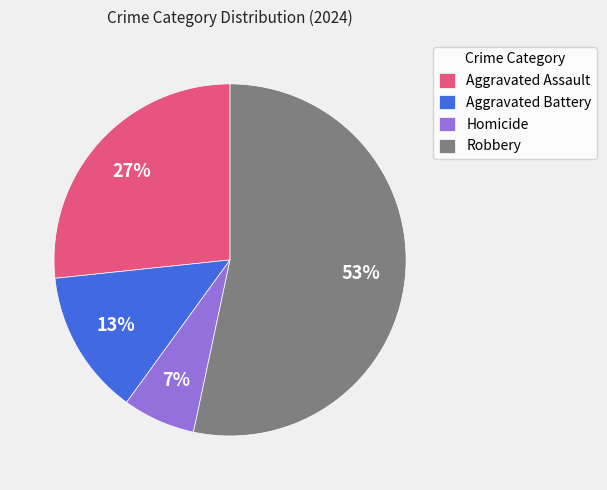

Which slice is the smallest?

Homicide